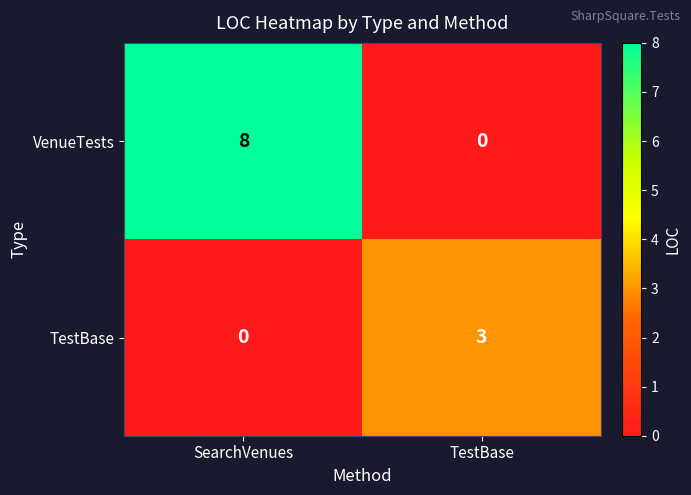

Which series has the widest spread of values?

VenueTests